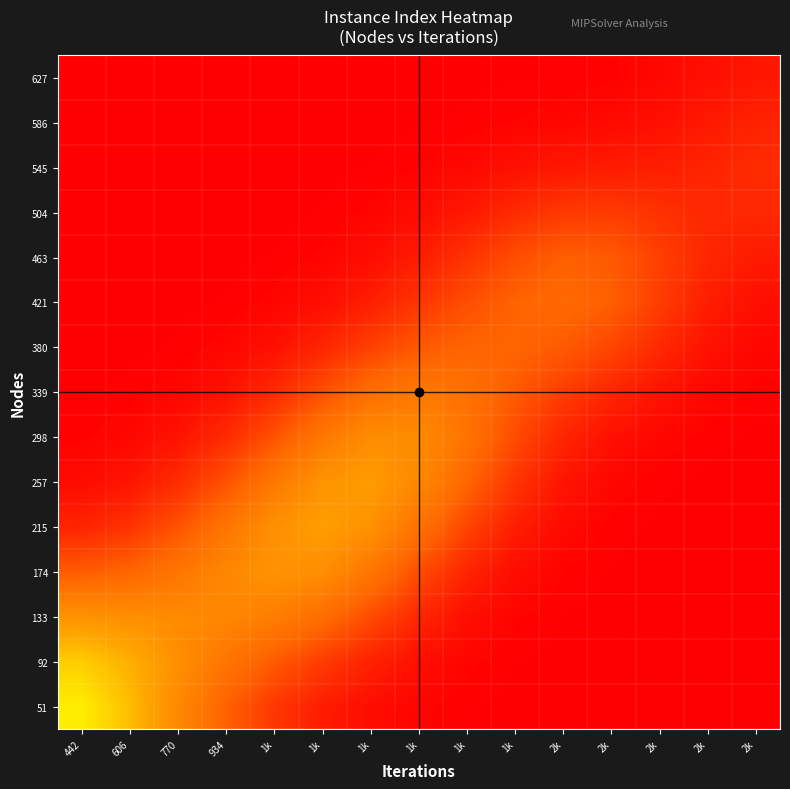

Which has a higher value, 2k or 2k?

2k